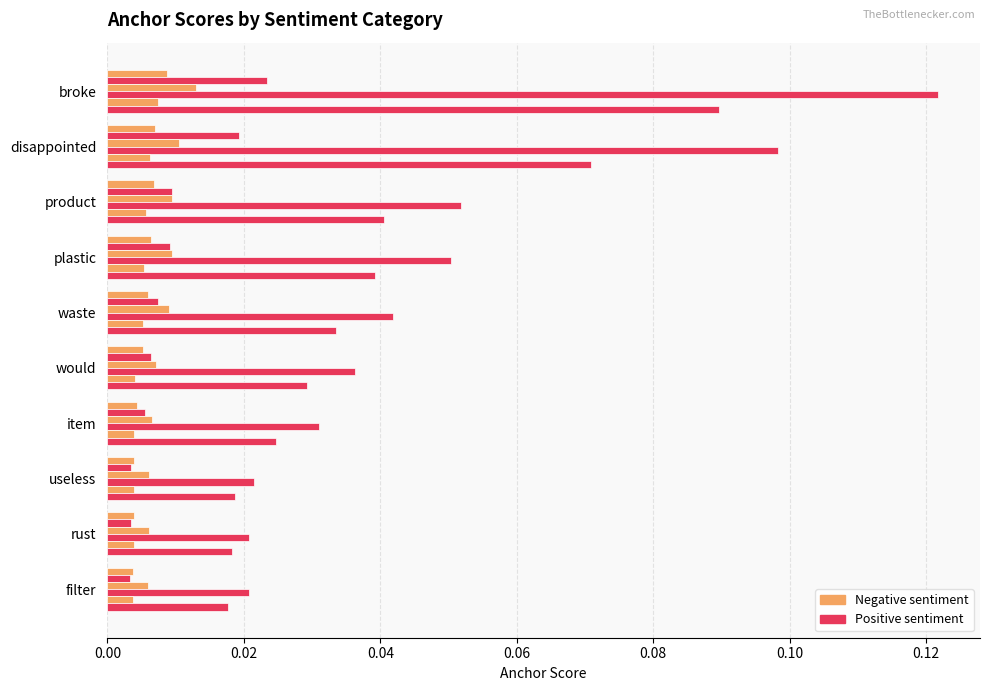

How many categories are shown in the chart?

10